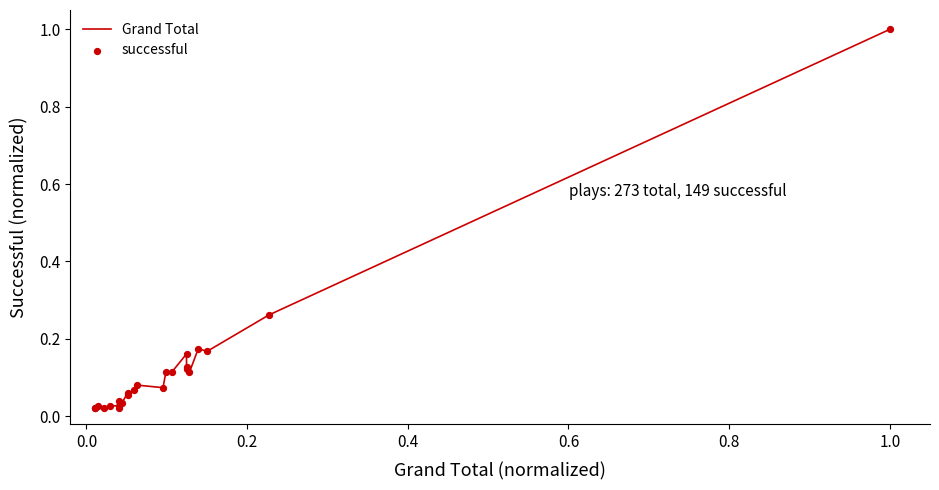

Is the value of successful at 16 greater than the value of Grand Total at 6?

Yes